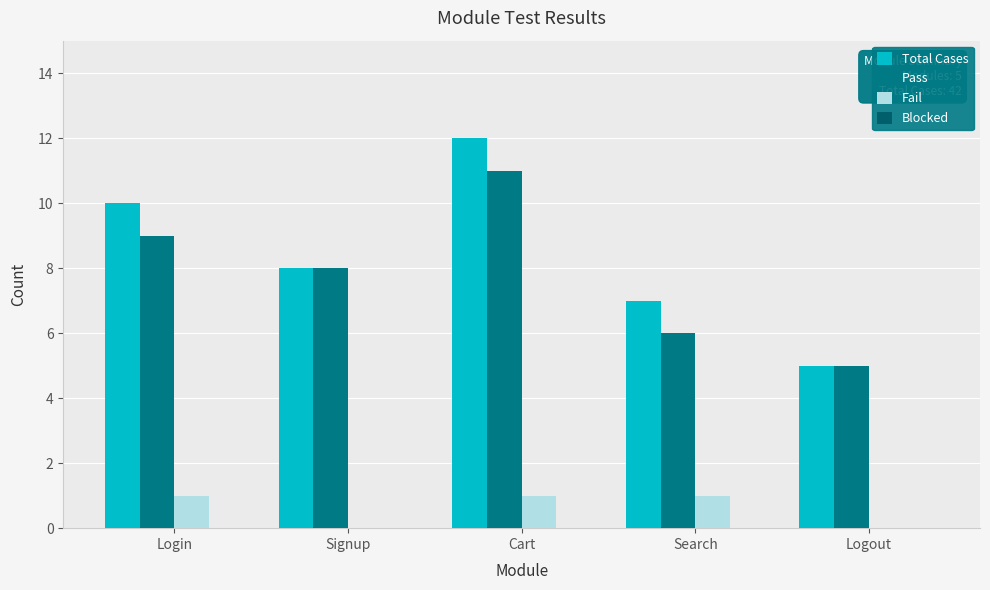

How many categories are shown in the chart?

5